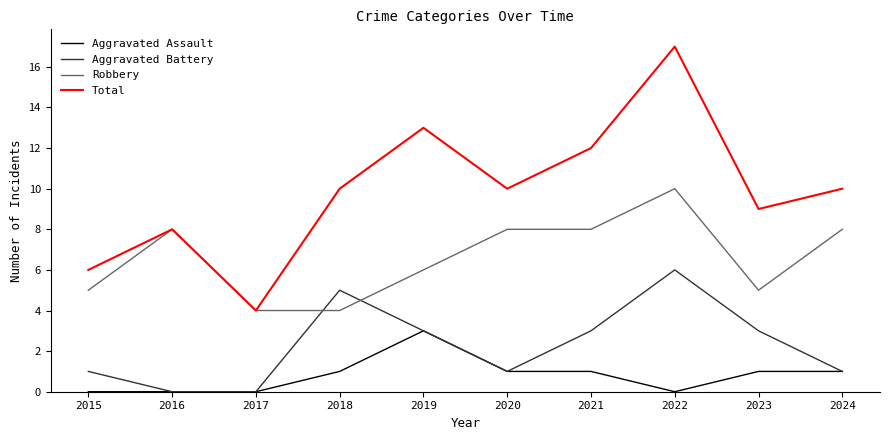

List the series in order of their overall mean, lowest first.

Aggravated Assault, Aggravated Battery, Robbery, Total